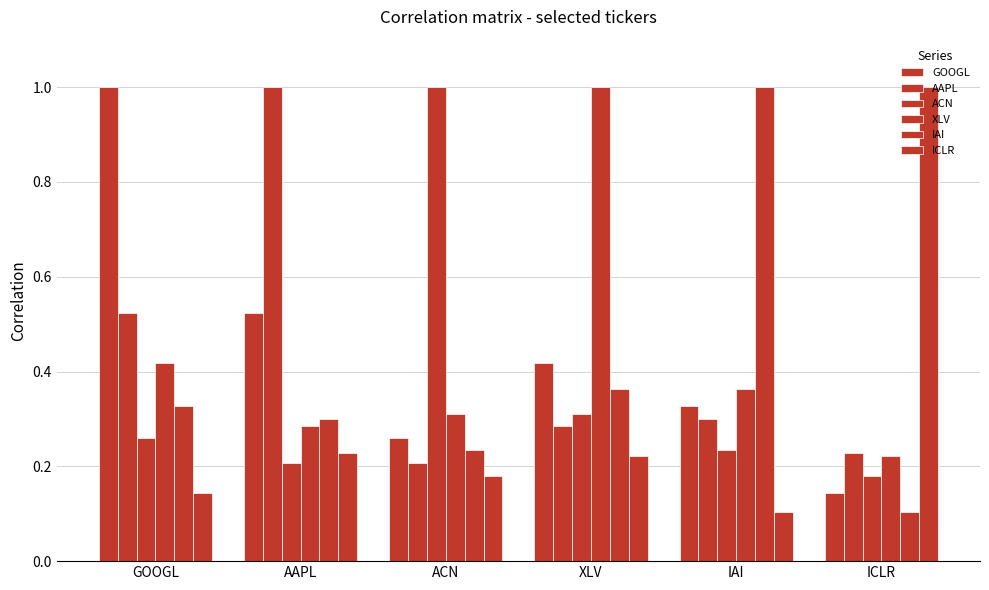

Which has a higher value, AAPL or XLV?

AAPL